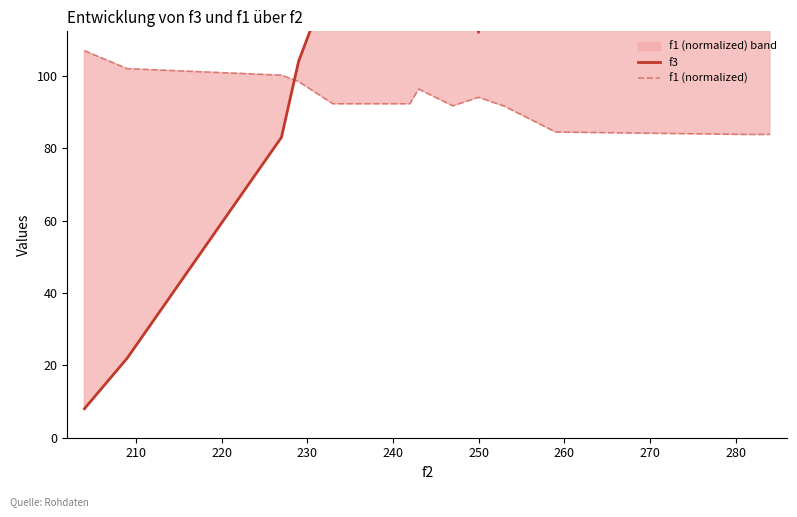

After their last crossing, which series has the higher values: f3 or f1 (normalized)?

f3